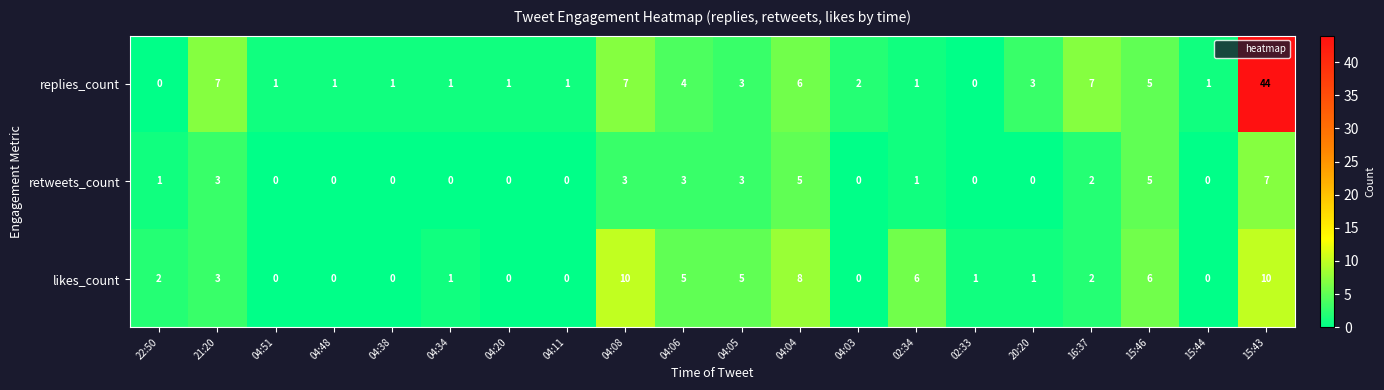

What is the total value across all series at 16:37?

11